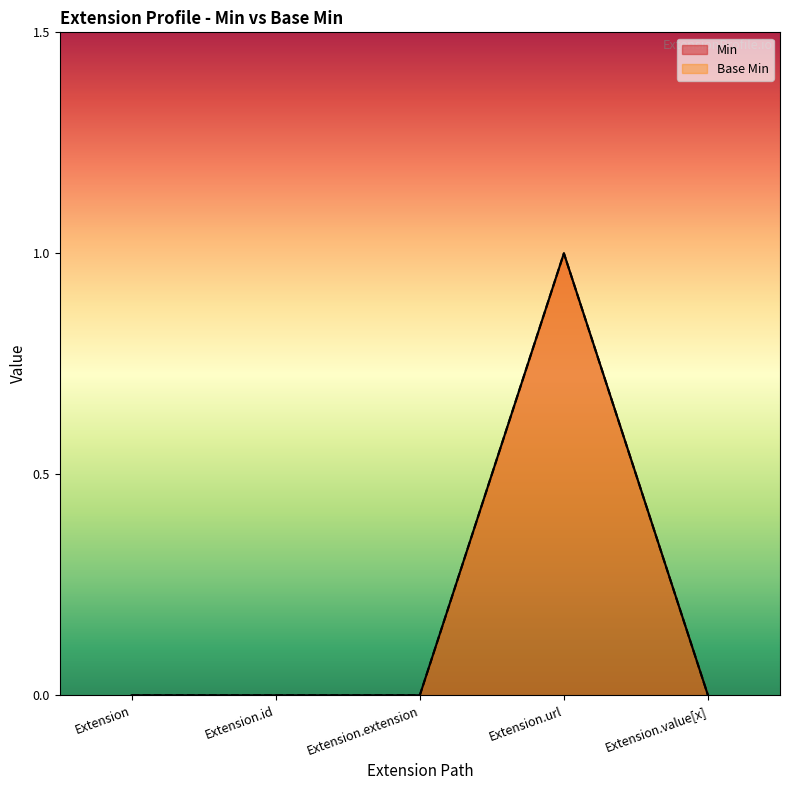

At how many categories does at least one series exceed 0?

1